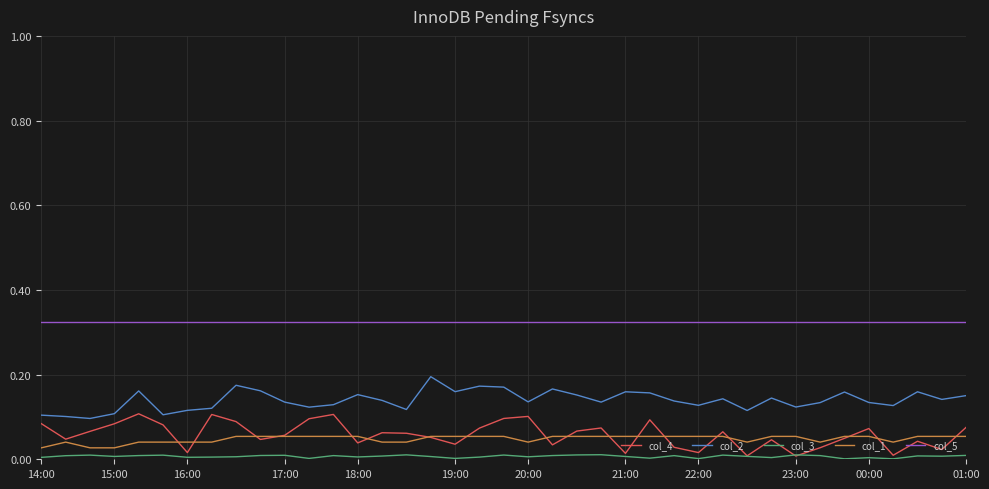

True or false: col_3 and col_2 cross at least once.

False